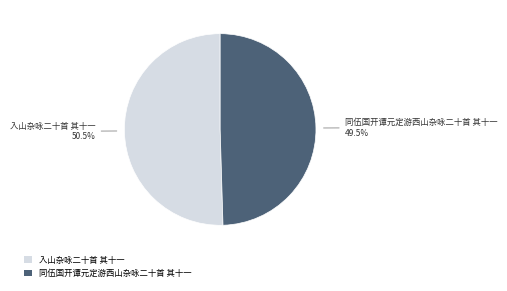

Count the number of slices in the pie.

2